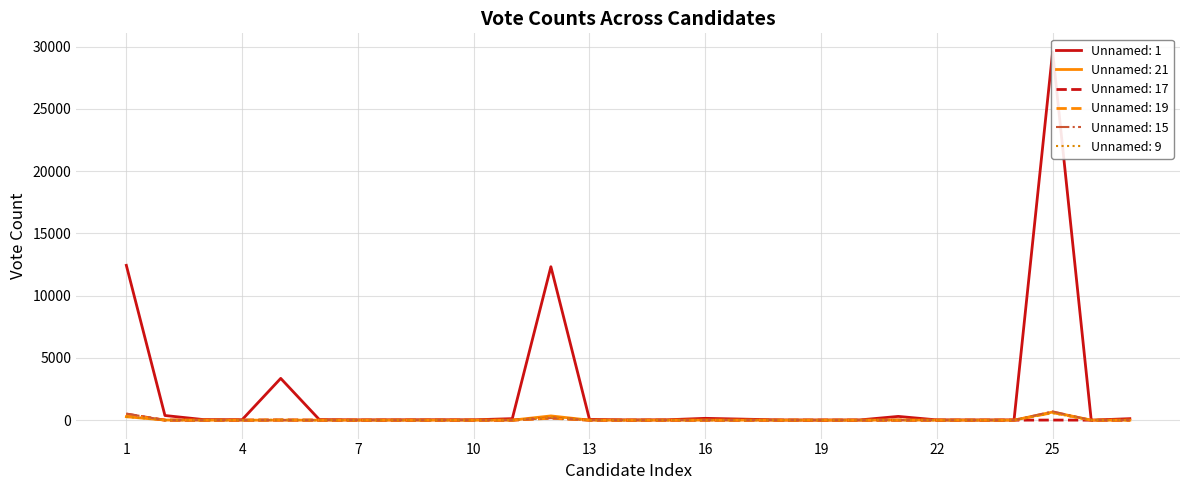

Which category has the highest value in the Unnamed: 19 series?

25